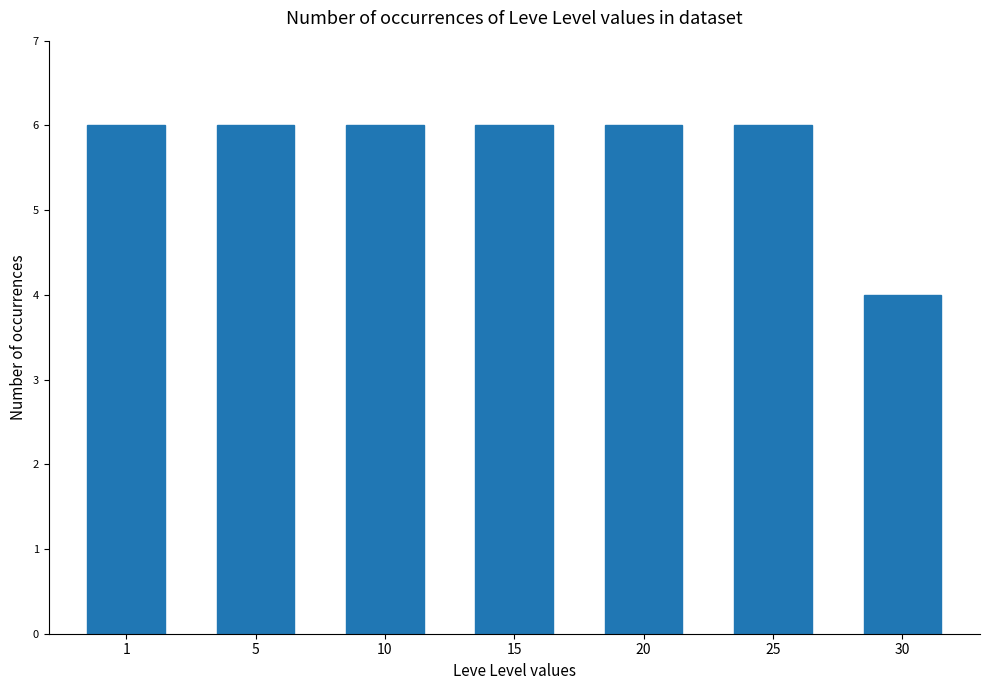

Reading left to right, list all the values displayed in this chart.

6	6	6	6	6	6	4